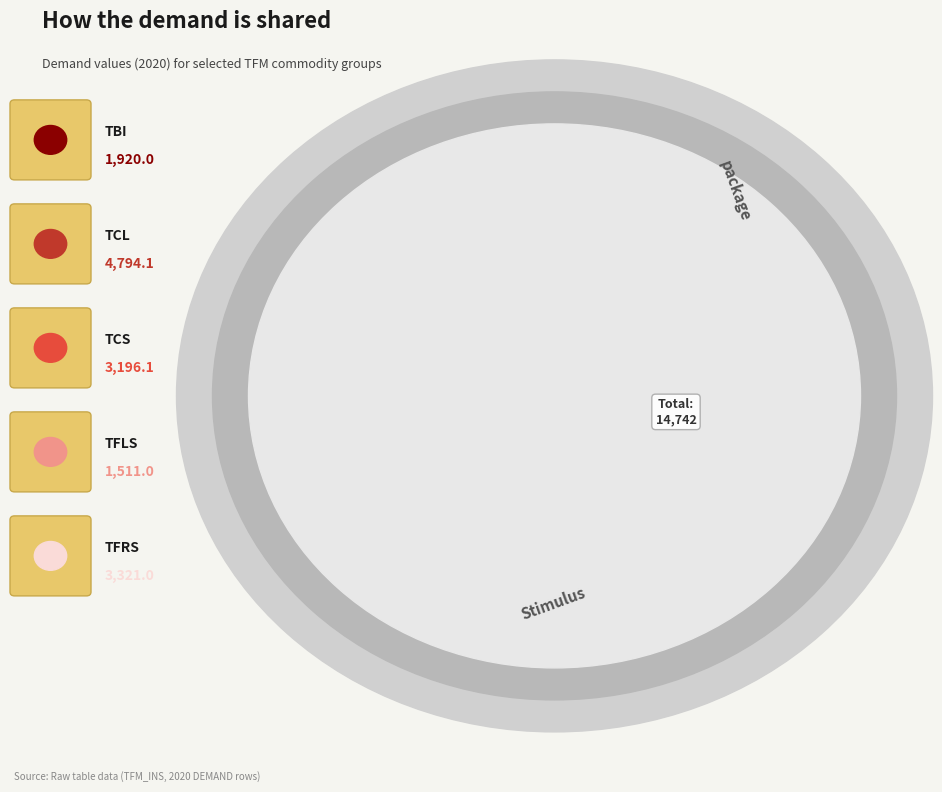

How many segments does this pie chart have?

5